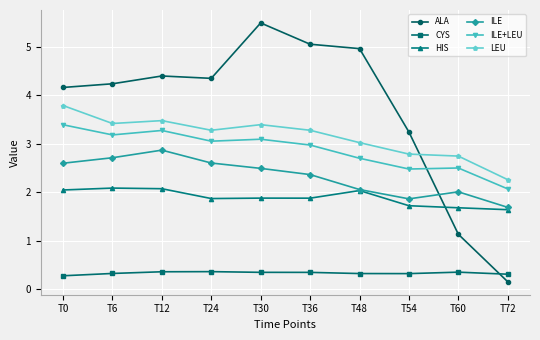

What is the average value of the HIS series?

1.9